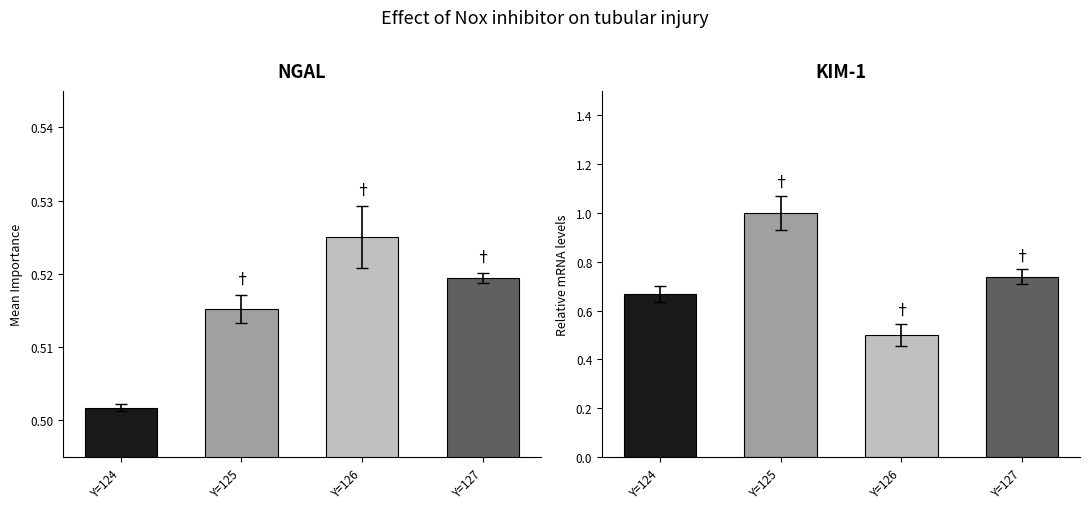

How many series are shown in this chart?

2